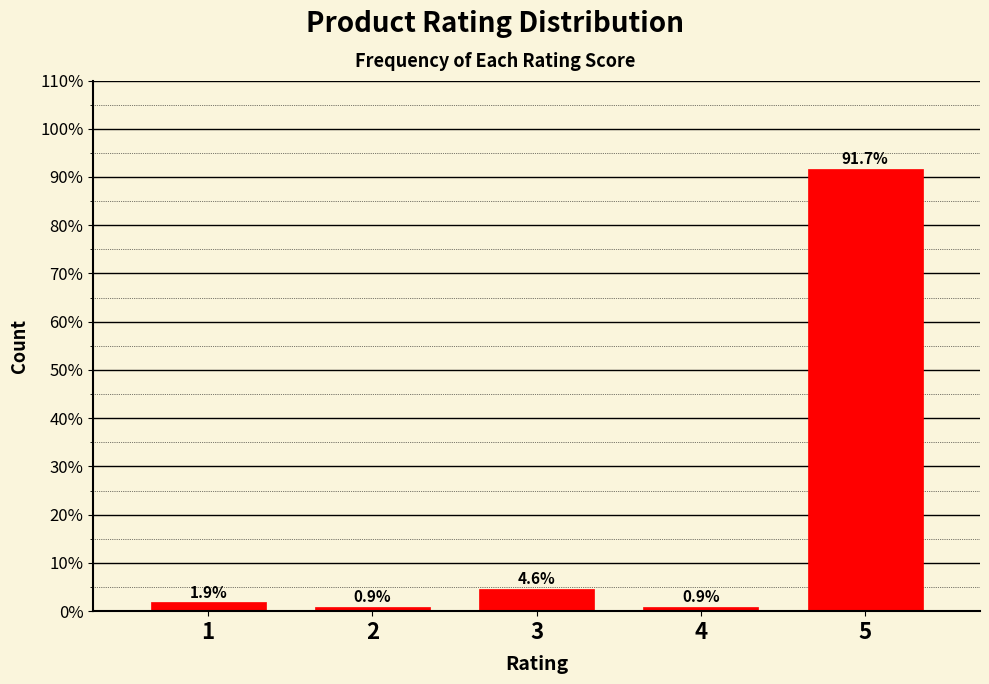

Reading left to right, transcribe this chart: for each bar, give the range it covers on the x-axis and its height.

0.5 to 1.5: 1.9
1.5 to 2.5: 0.9
2.5 to 3.5: 4.6
3.5 to 4.5: 0.9
4.5 to 5.5: 91.7